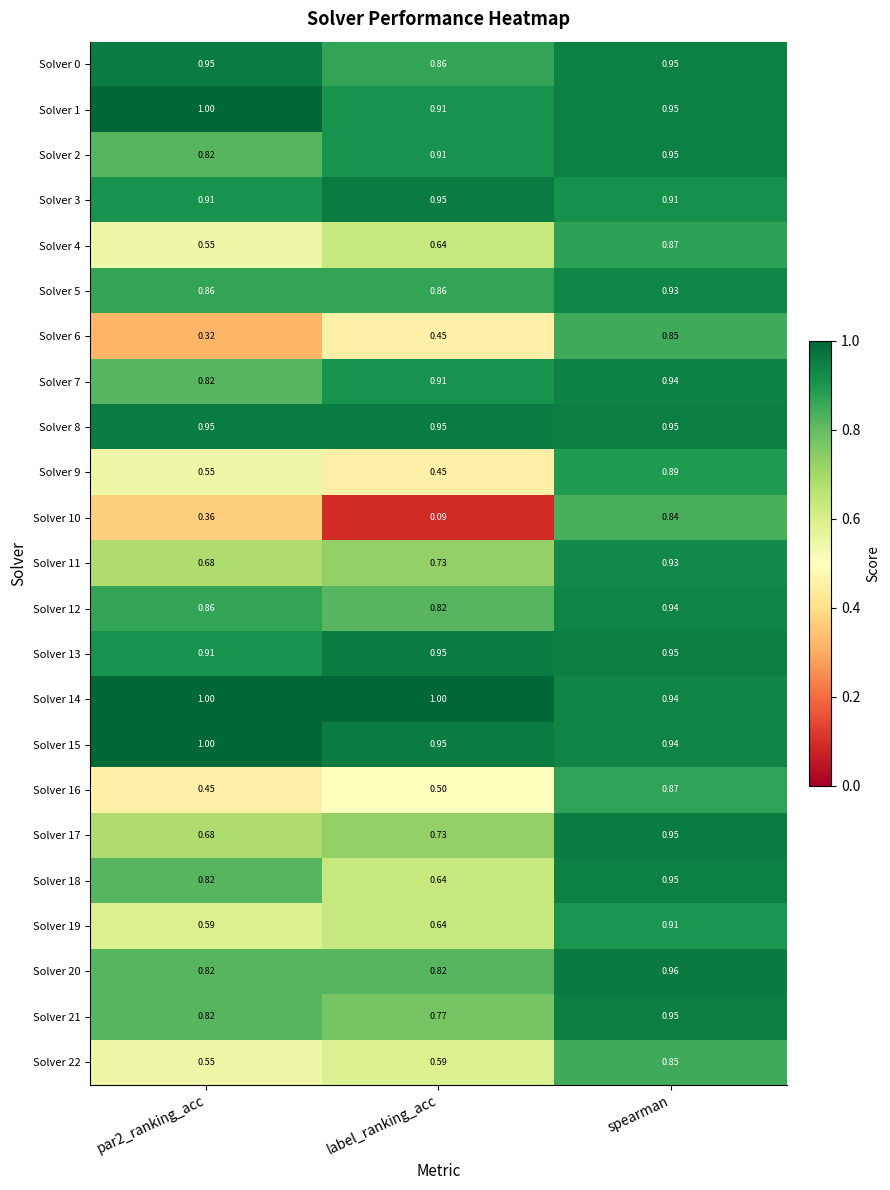

What is the maximum value shown in the chart?

1.0